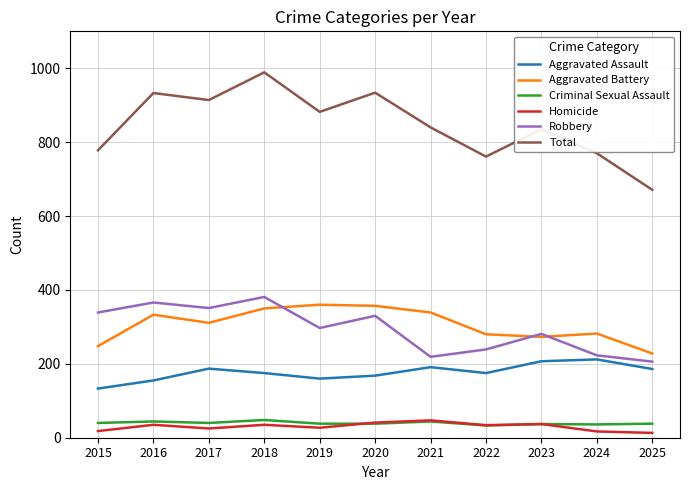

True or false: Aggravated Assault has a value of 282 at 2023.

False